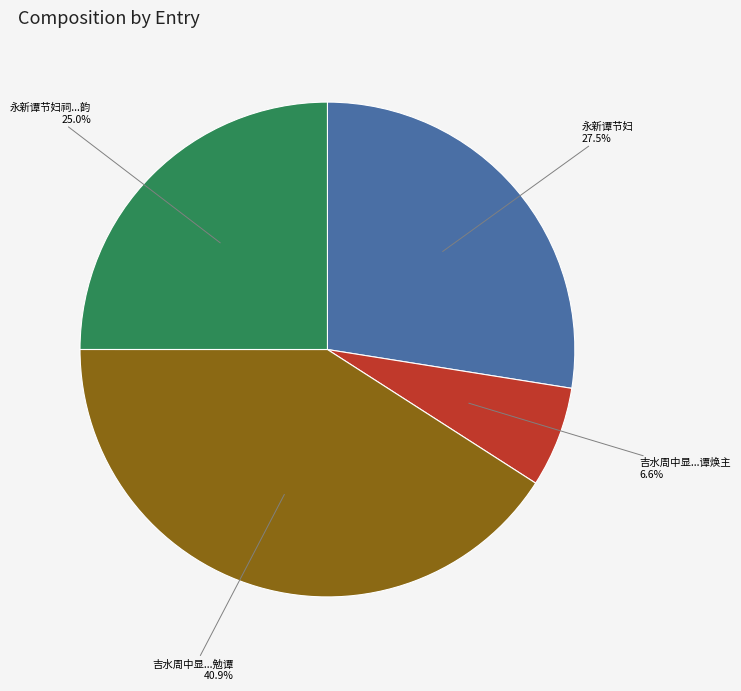

Does any single category account for the majority?

No